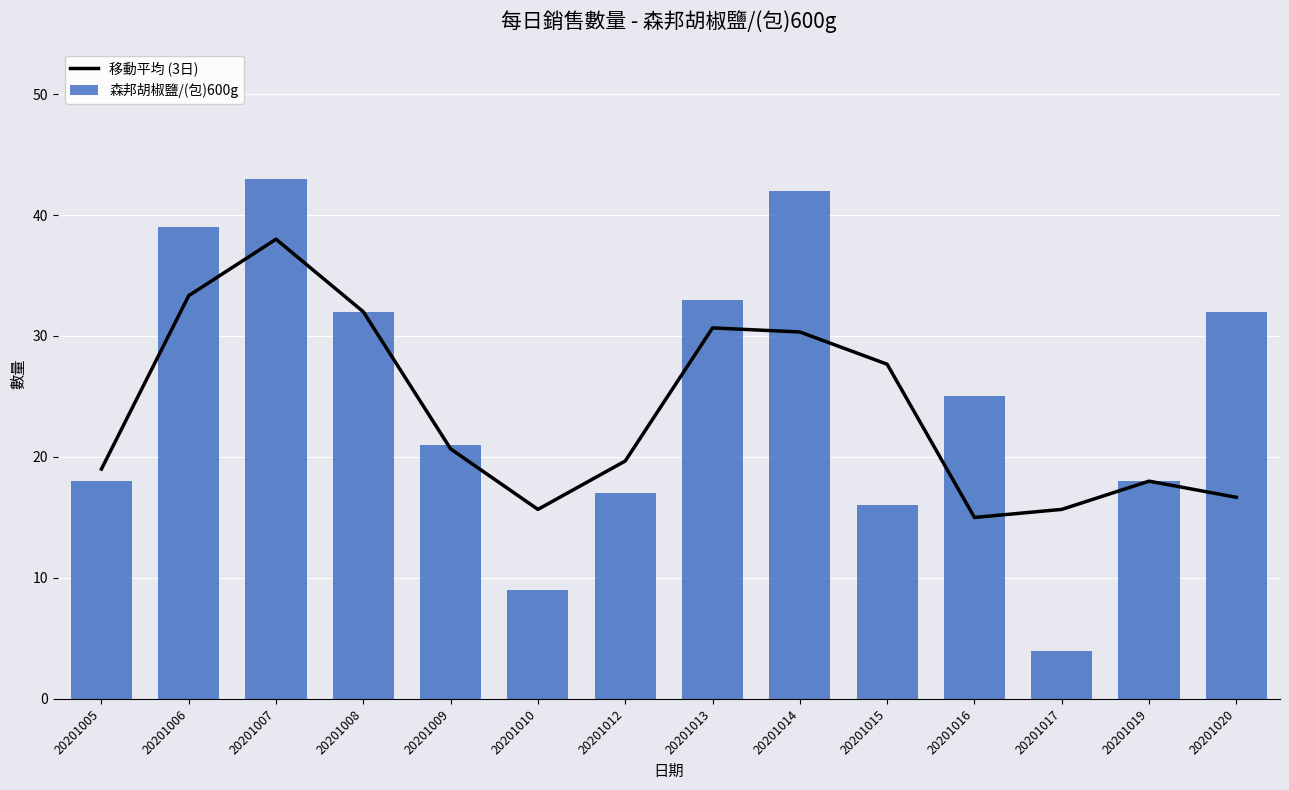

Does the chart contain stacked bars?

No